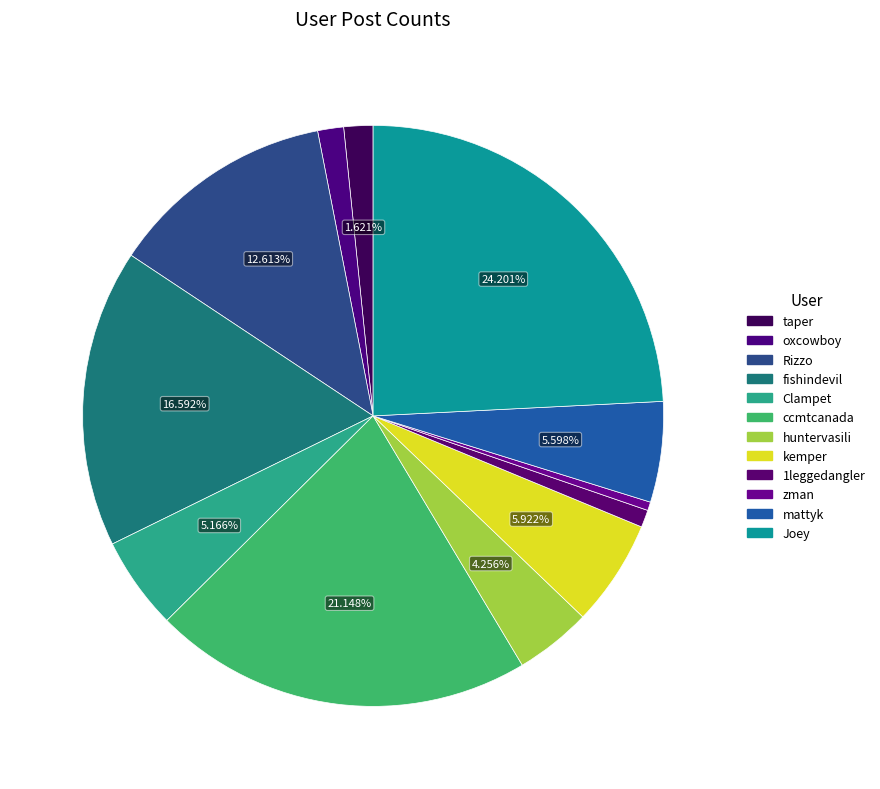

How many segments does this pie chart have?

12